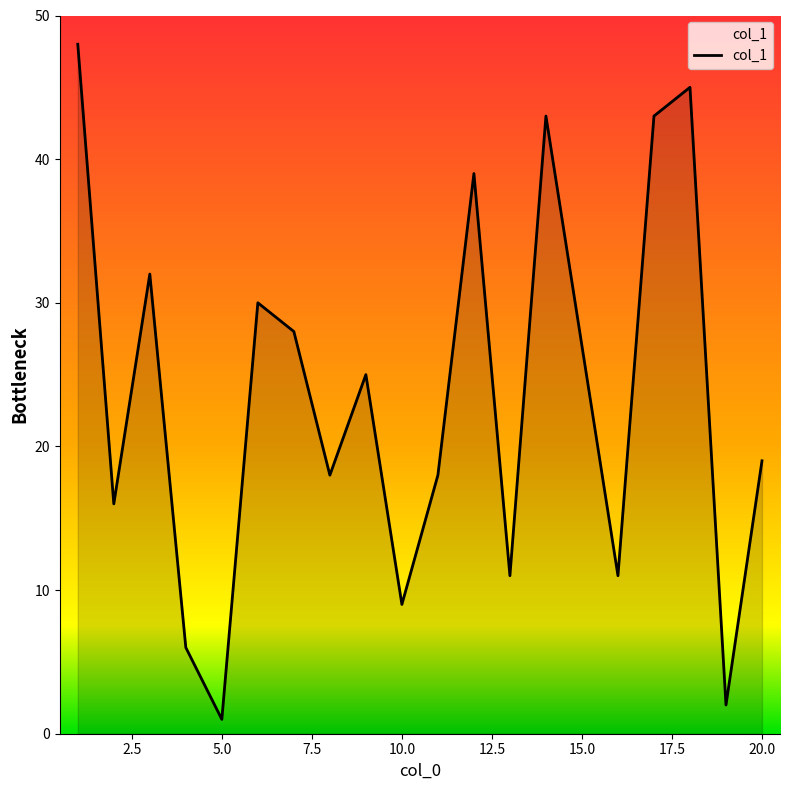

What is the maximum value shown in the chart?

48